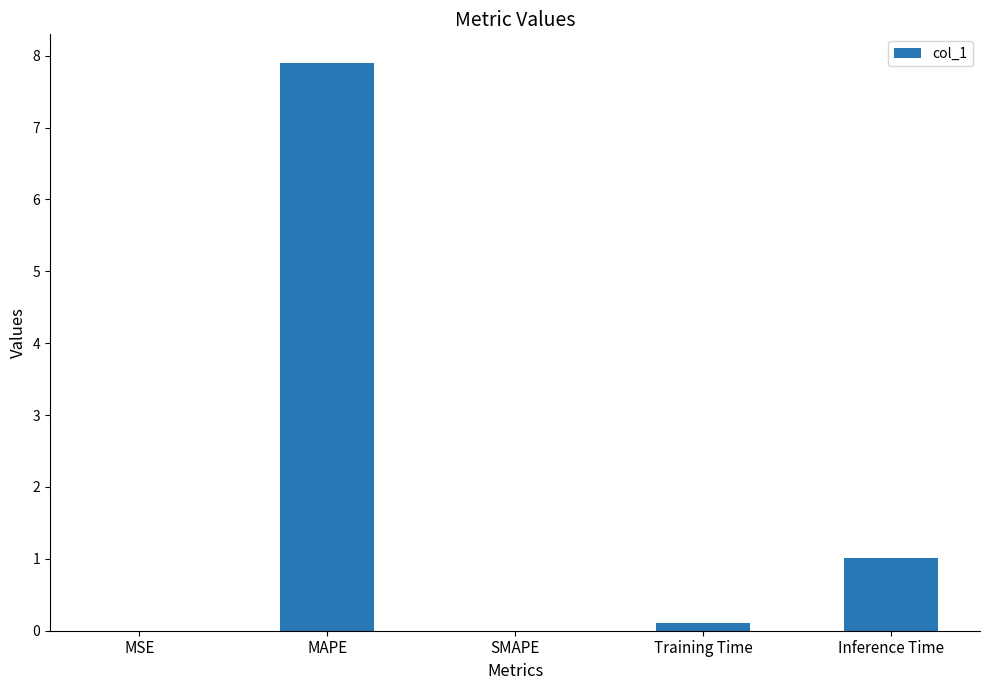

The chart shows a value of 1.0 at Inference Time. True or false?

True